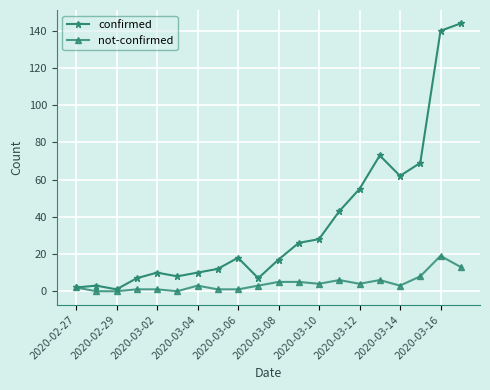

True or false: not-confirmed has more than 2 interior local peaks.

True